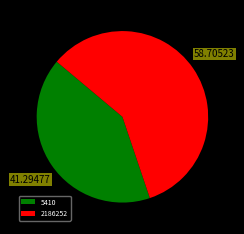

True or false: 5410 accounts for 30% of the total.

False